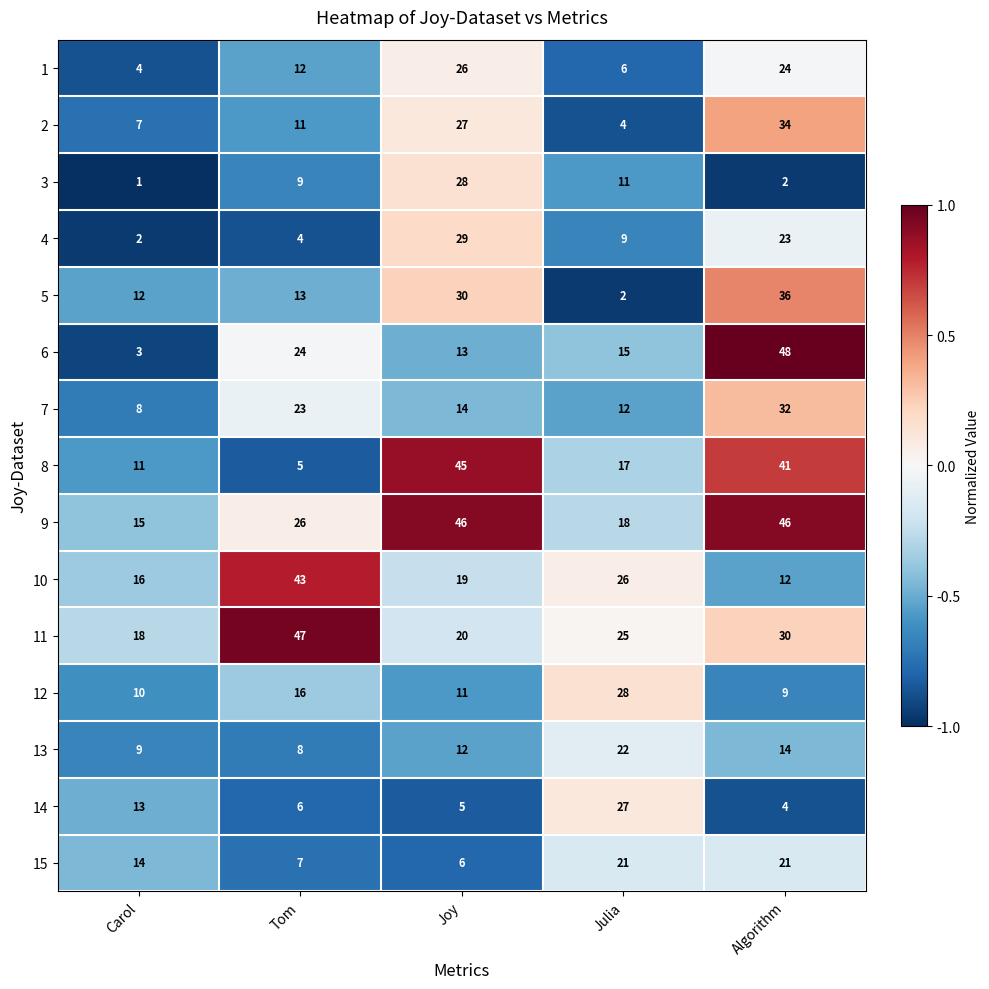

What value does the 10 series have at Carol?

16